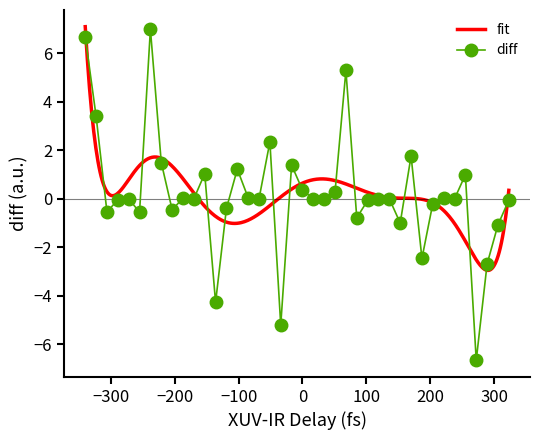

True or false: diff has more than 1 interior local peaks.

True